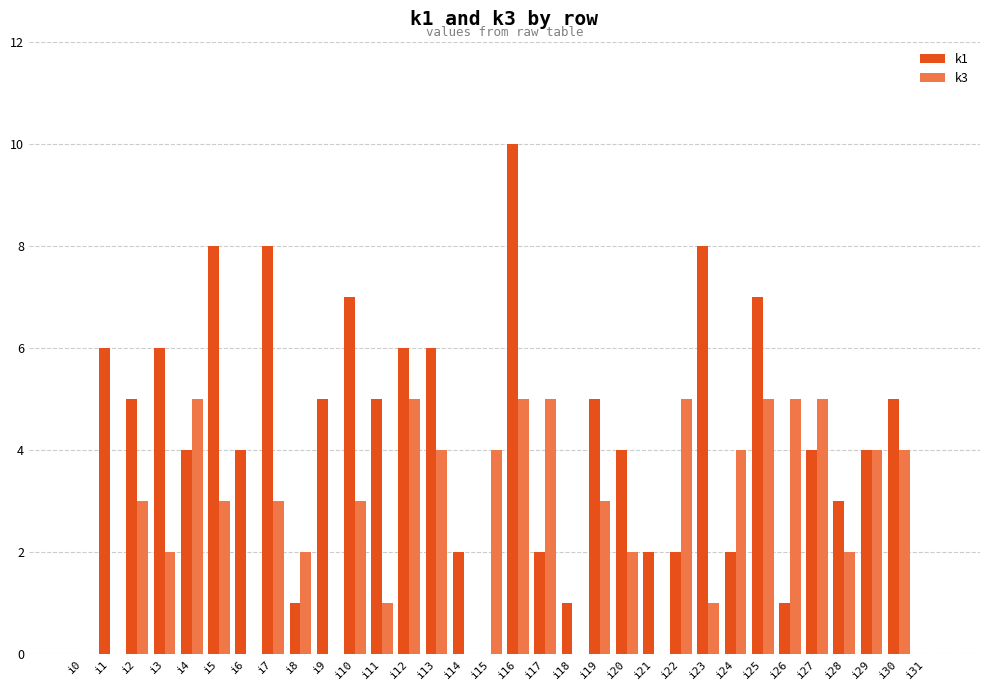

Which series has the largest total across all categories?

k1